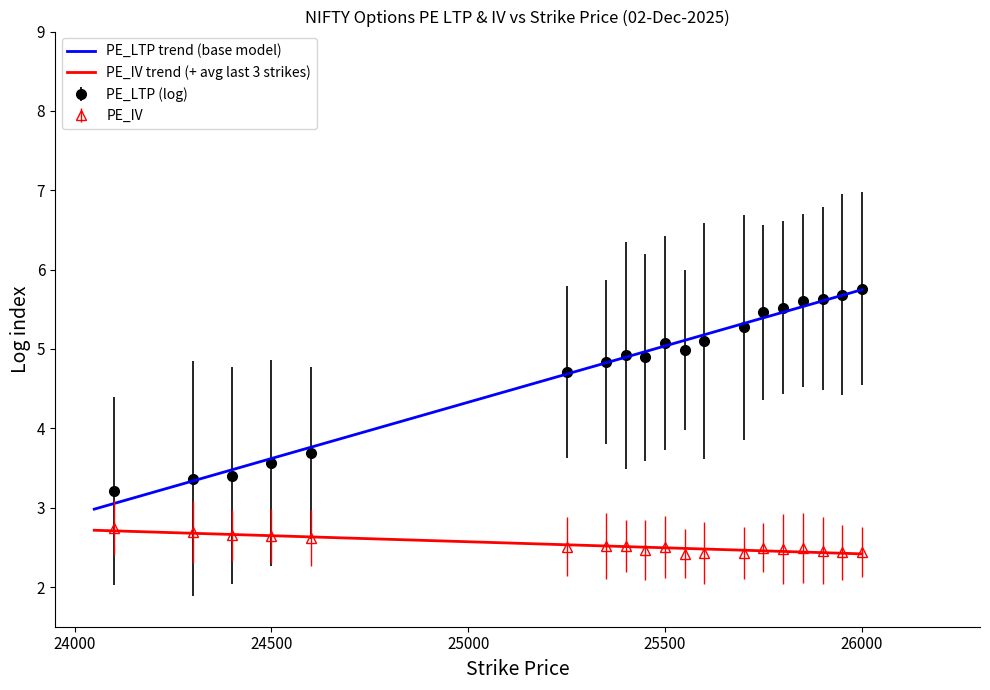

True or false: PE_LTP (log) and PE_IV cross at least once.

False